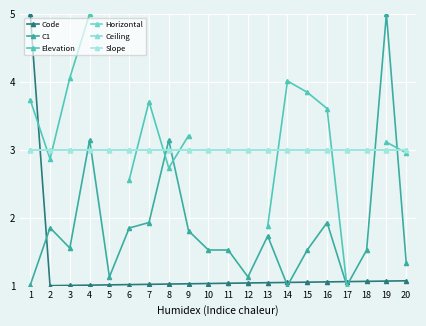

Which series has the largest range (max minus min)?

Code